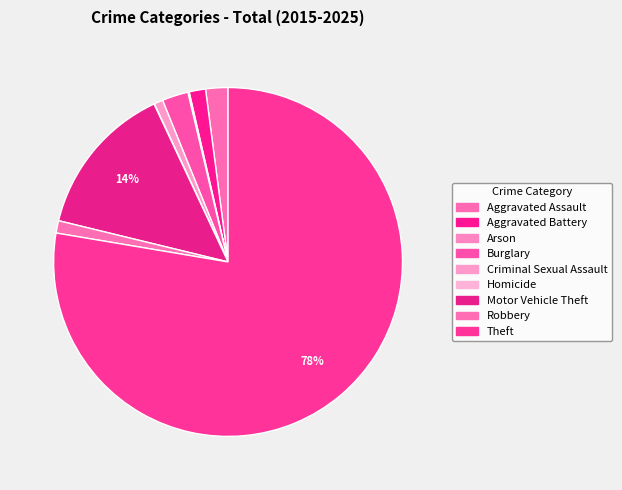

Rank the categories by value from highest to lowest.

Theft, Motor Vehicle Theft, Burglary, Aggravated Assault, Aggravated Battery, Robbery, Criminal Sexual Assault, Arson, Homicide